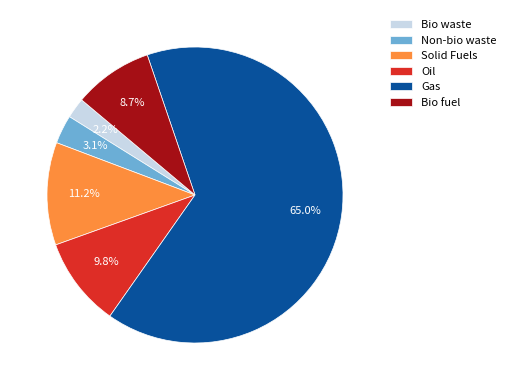

Is the sum of Solid Fuels and Oil greater than half?

No